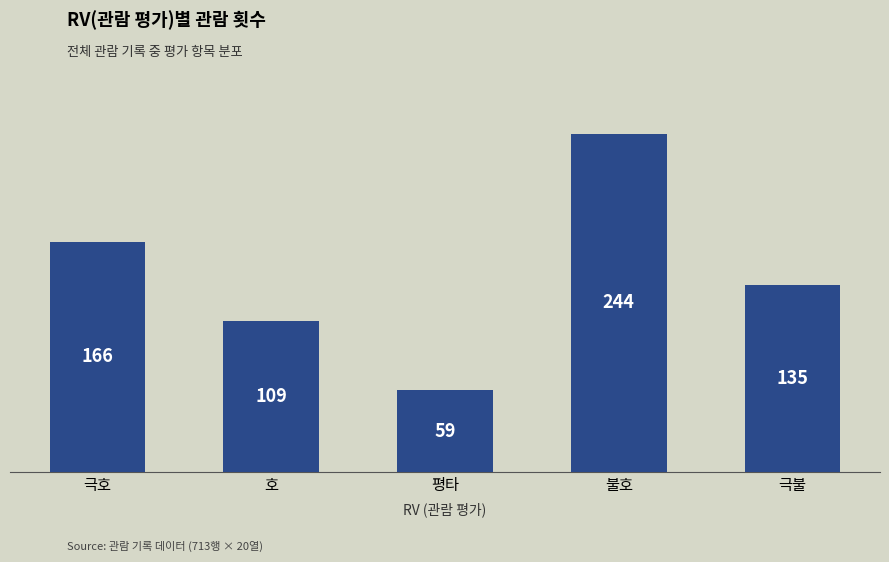

Count the number of data series in this chart.

1